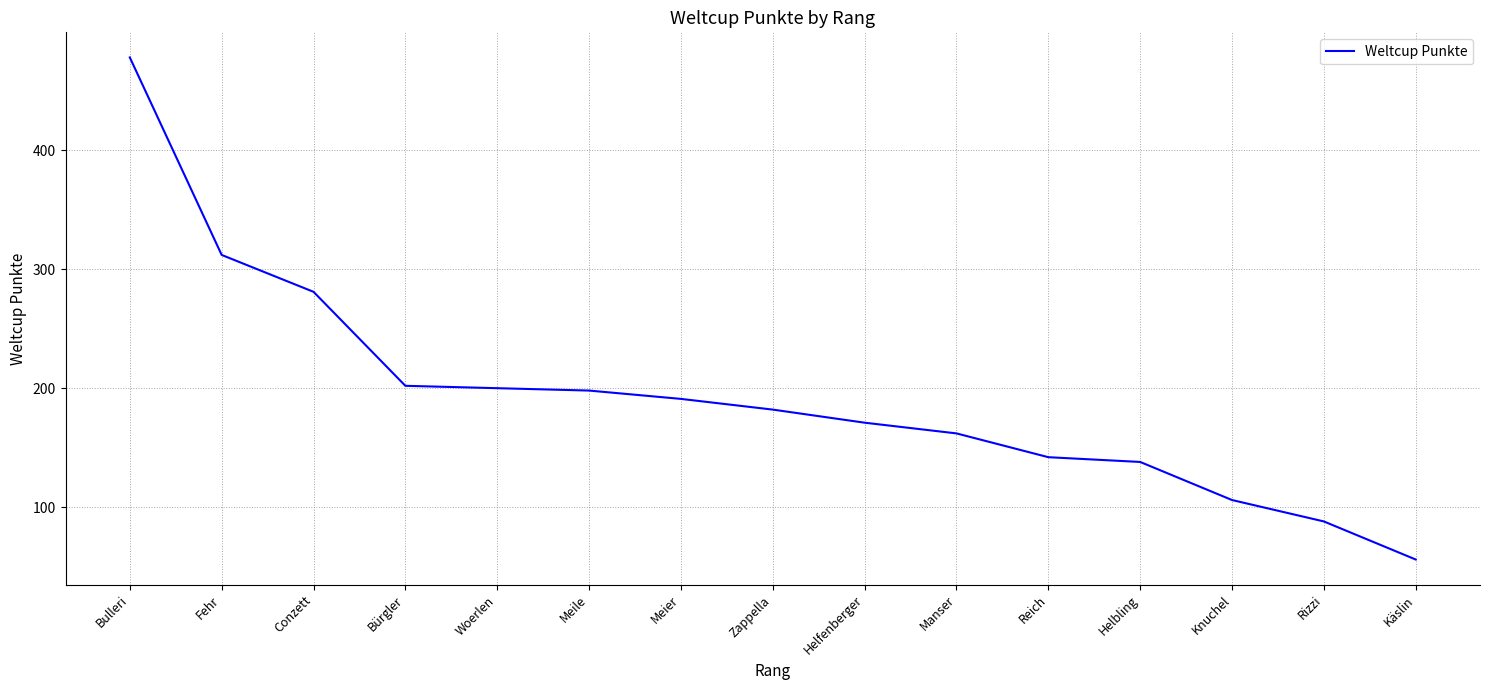

What is the difference between the values at Bürgler and Knuchel?

96